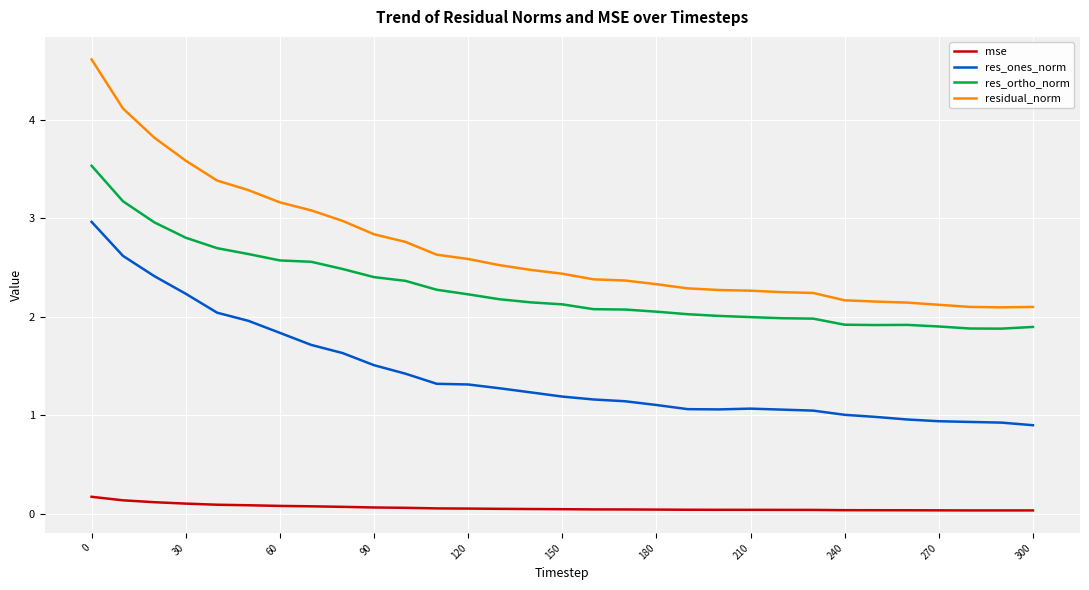

List the series in order of their peak value, lowest first.

mse, res_ones_norm, res_ortho_norm, residual_norm